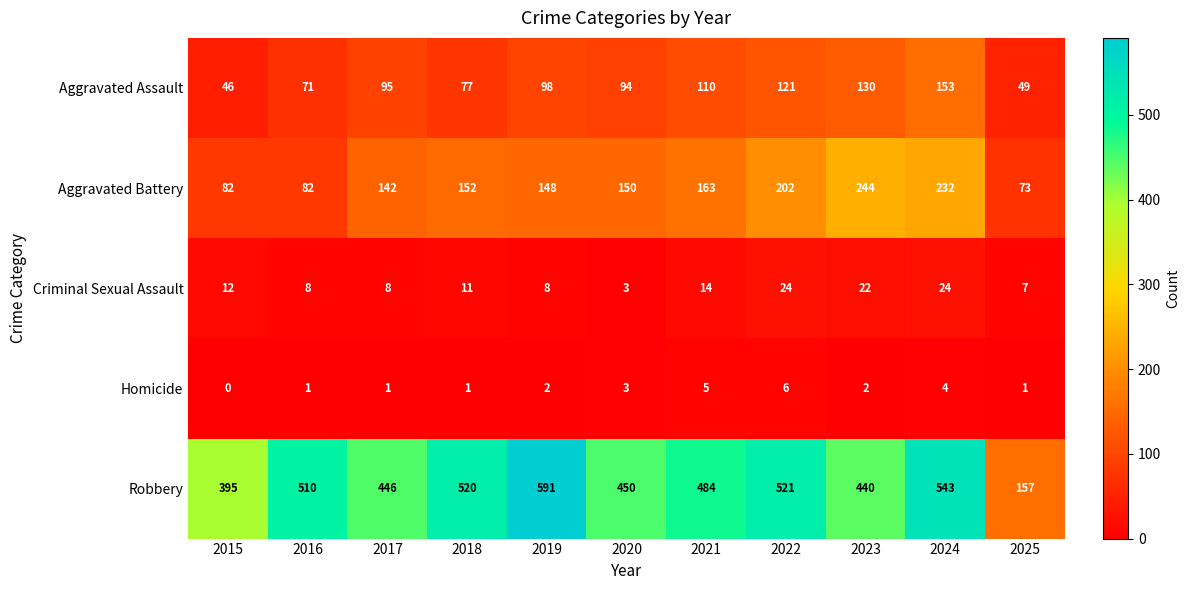

What is the difference between the maximum and minimum values in the Aggravated Assault series?

107